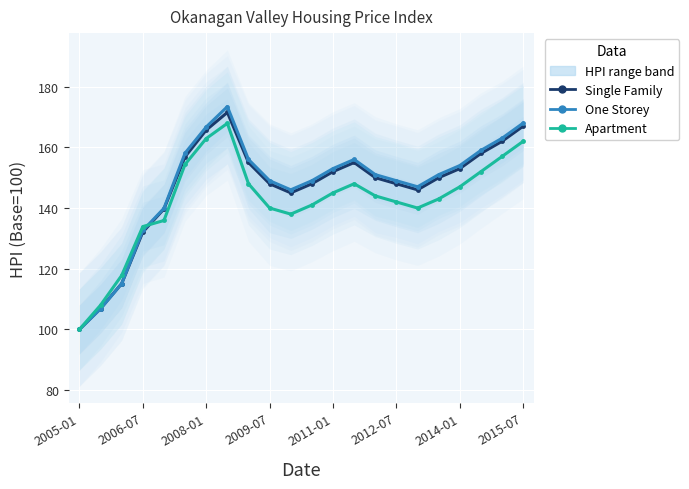

Count the number of data series in this chart.

3